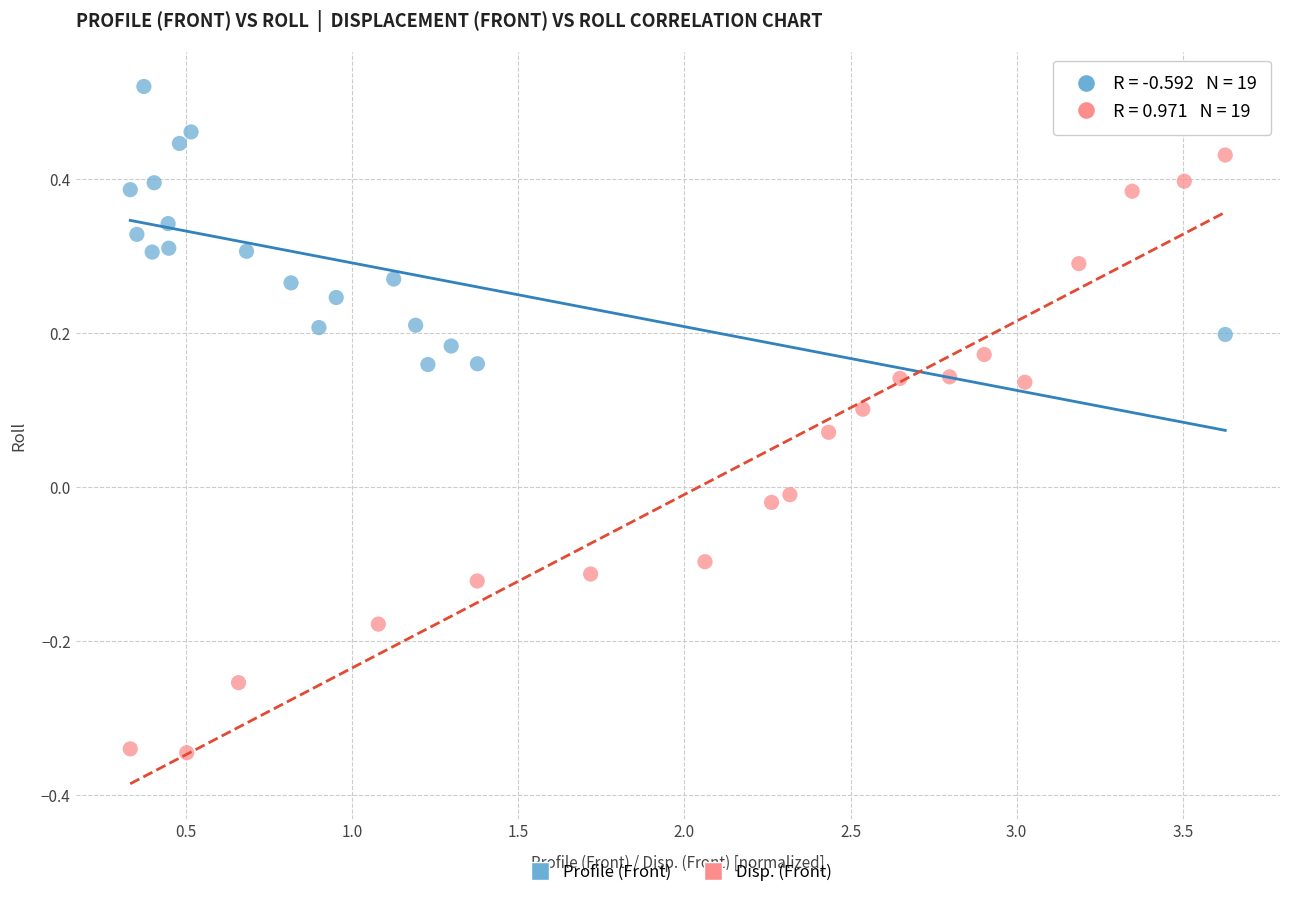

Which series has the largest Y range (max minus min)?

Disp. (Front)